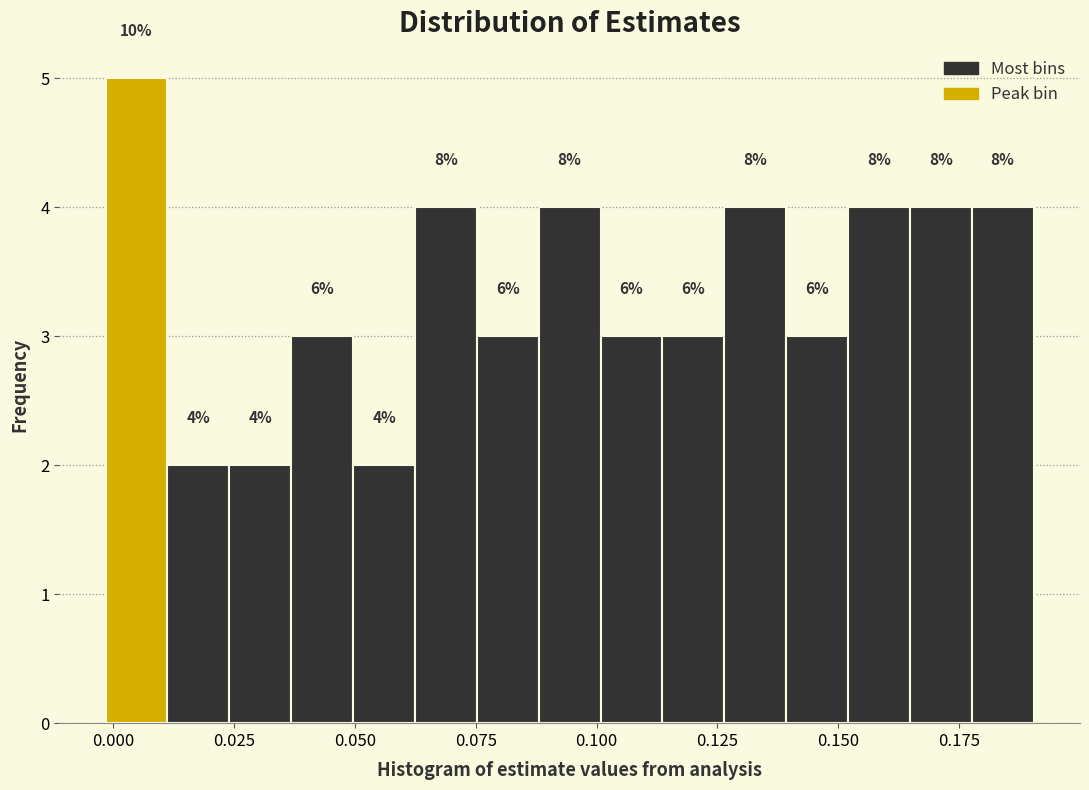

Read against the x-axis, roughly where is the centre of the tallest bar?

0.005